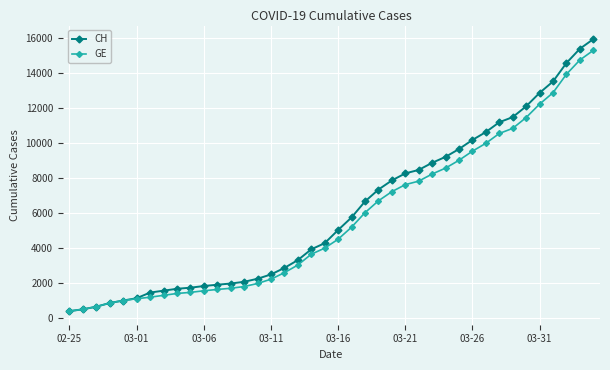

What is the maximum value shown in the chart?

15926